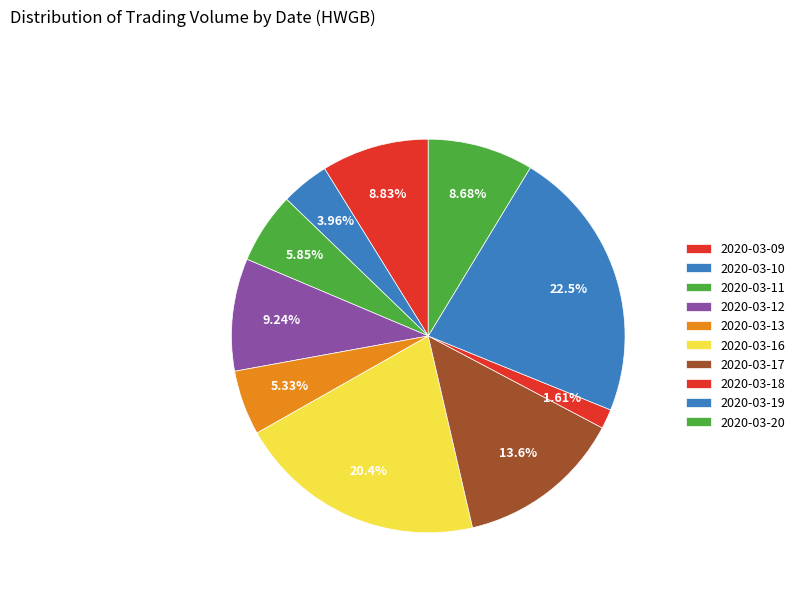

How many slices are in this pie chart?

10